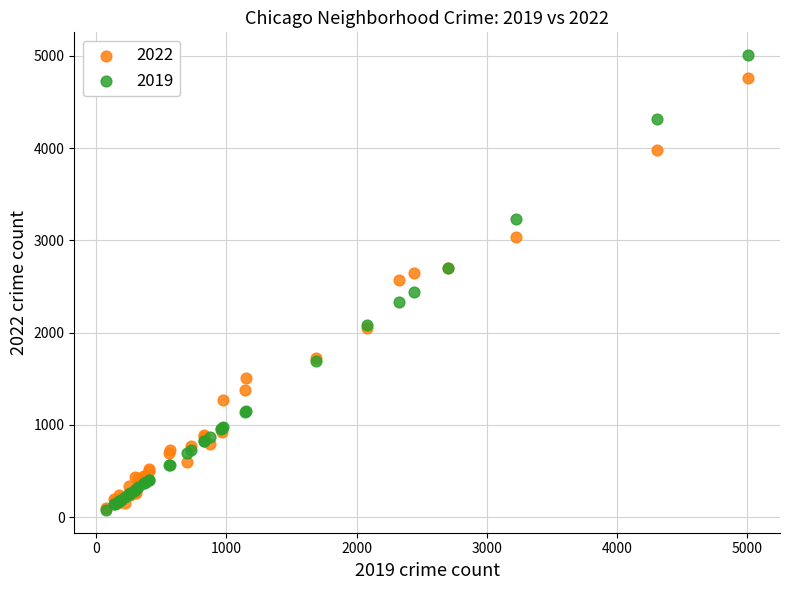

Which series contains the highest Y value?

2019